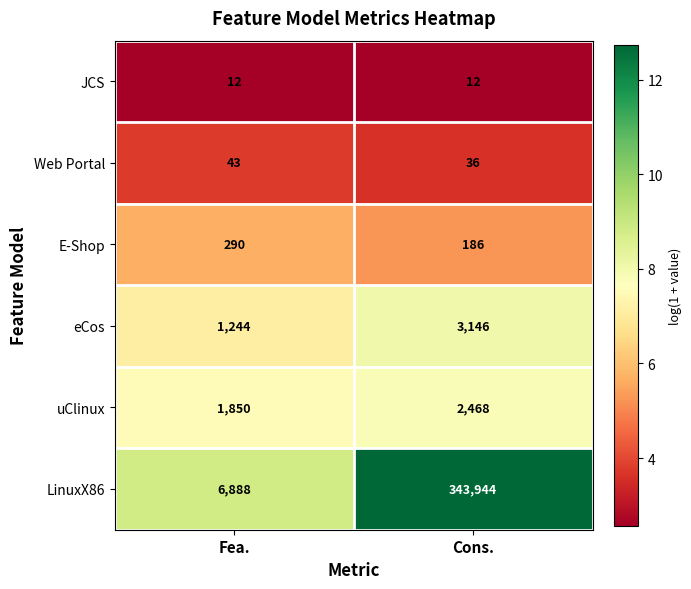

What is the difference between the Web Portal values at Fea. and Cons.?

7